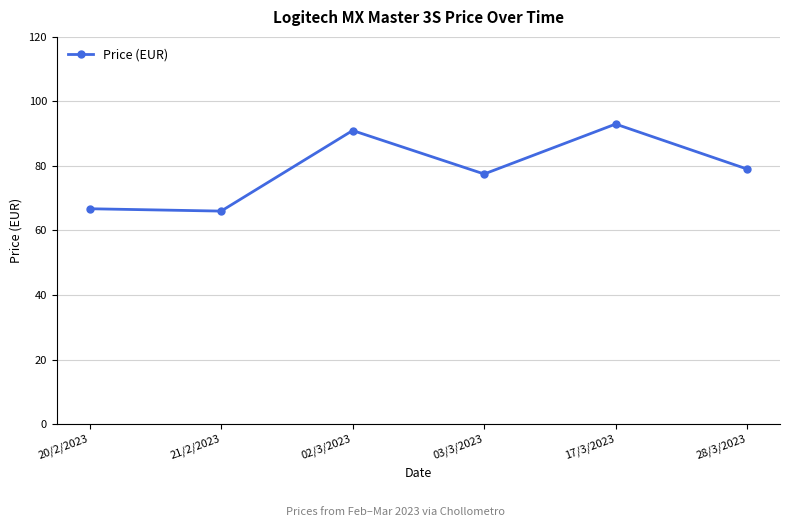

What is the average value?

78.9